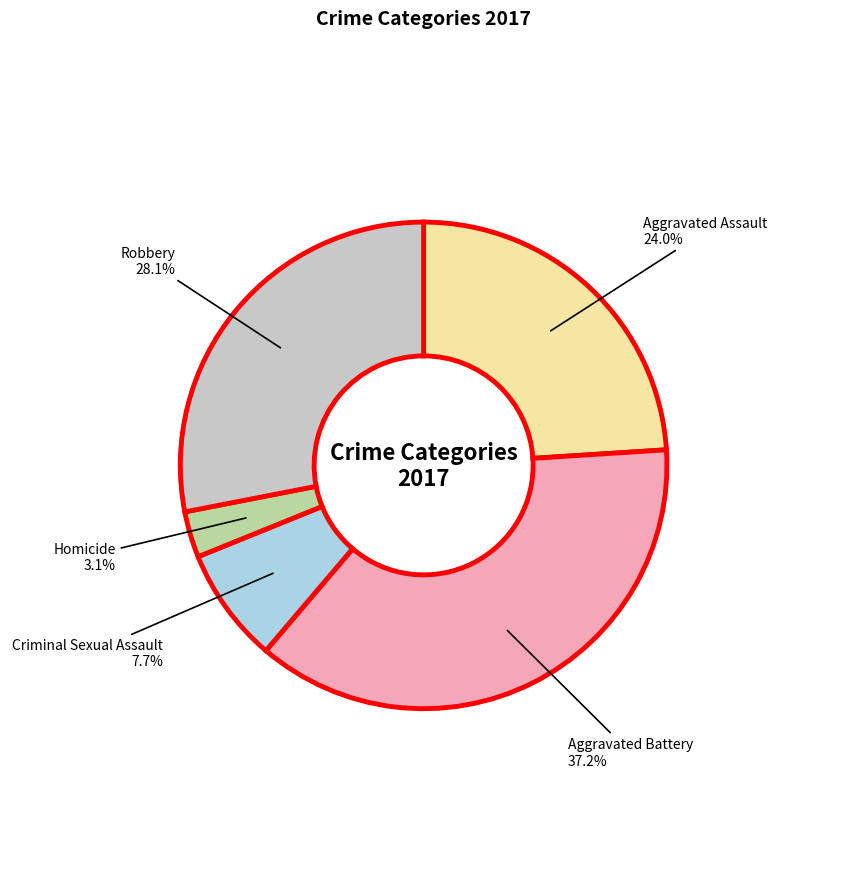

Between Homicide and Robbery, which is larger?

Robbery